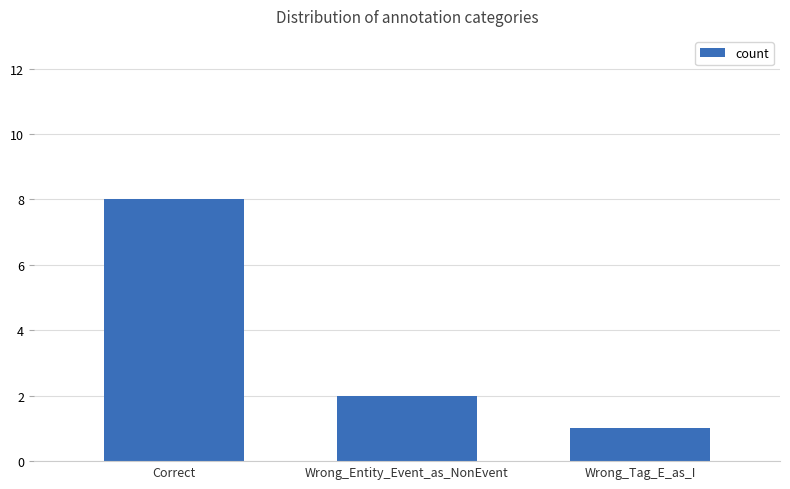

List the labels in order of value, smallest first.

Wrong_Tag_E_as_I, Wrong_Entity_Event_as_NonEvent, Correct